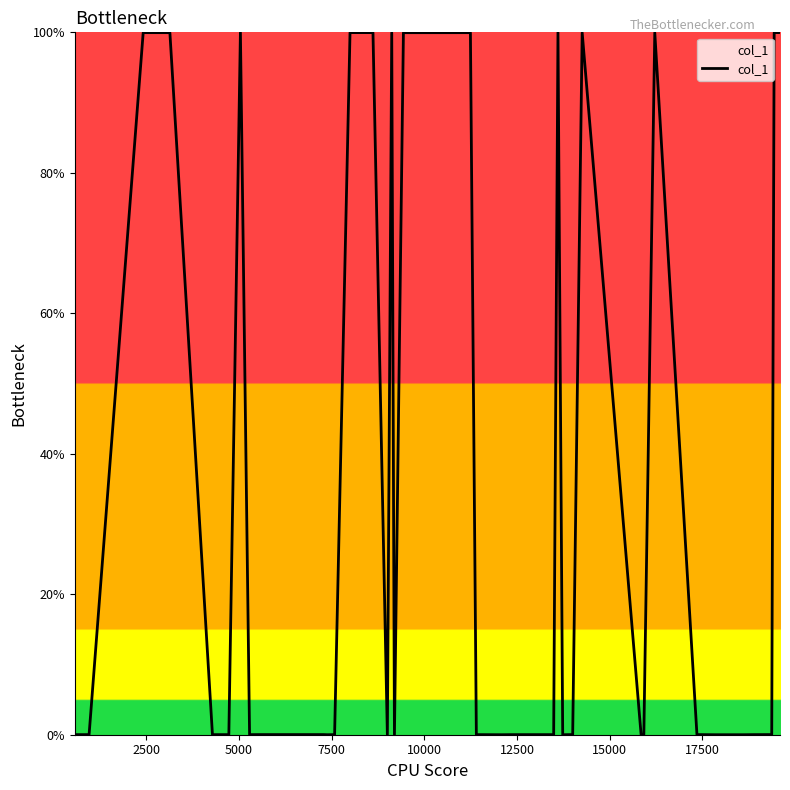

What is the maximum value shown in the chart?

100.0